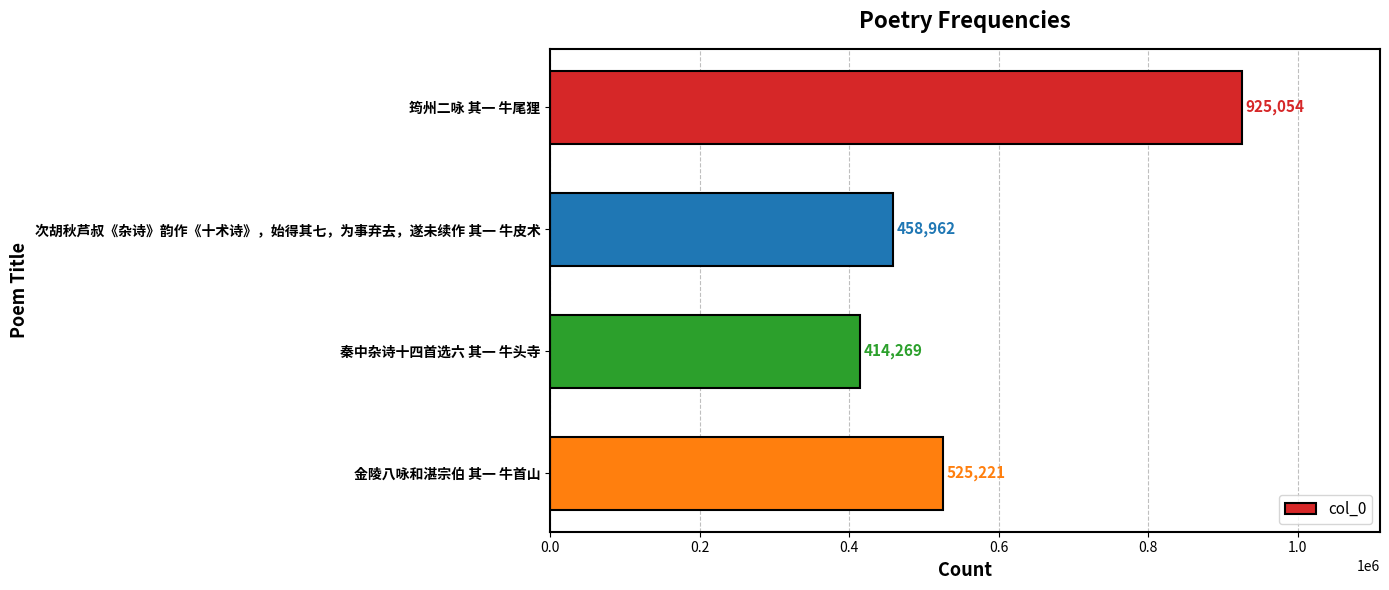

How many data points does each series have?

4